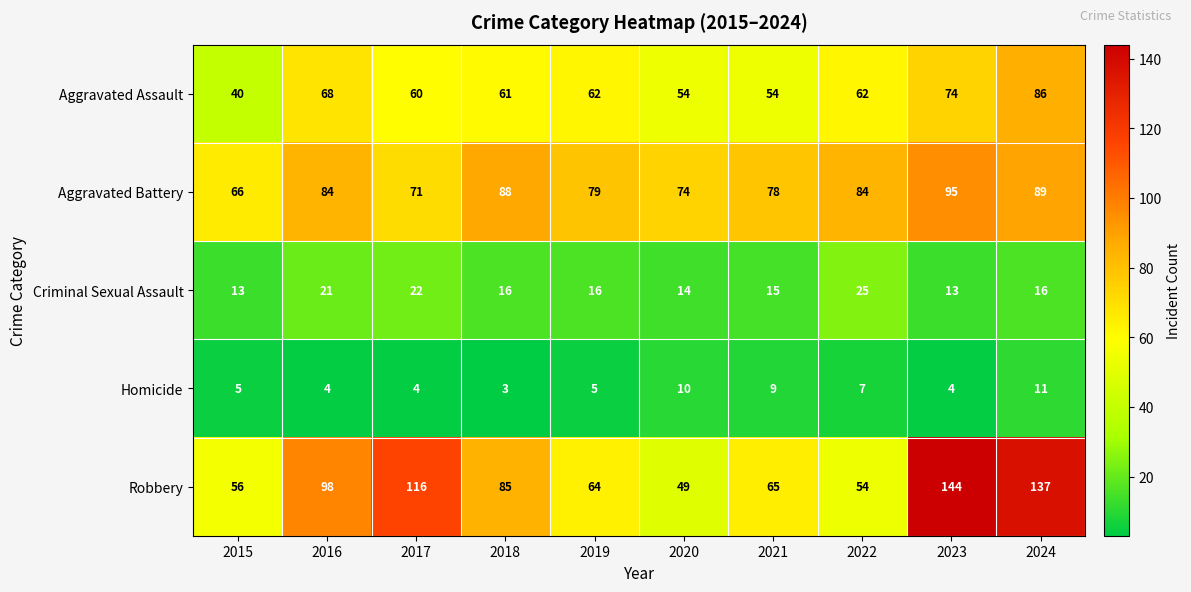

Rank the series at 2023 from highest to lowest value.

Robbery, Aggravated Battery, Aggravated Assault, Criminal Sexual Assault, Homicide